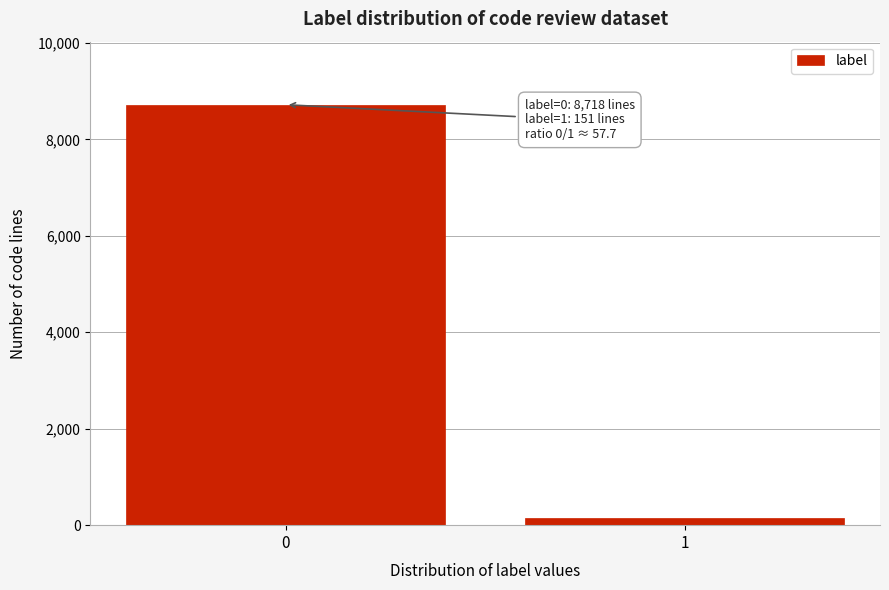

Reading left to right, extract all data points from this chart.

0=8718	1=151